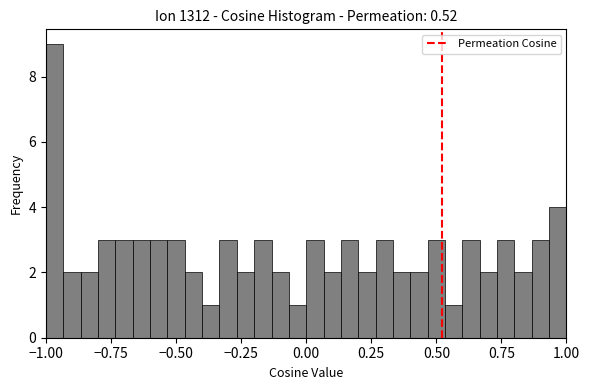

Around what value on the x-axis is the tallest bar? Give the approximate position of its centre, as read against the axis.

-0.95